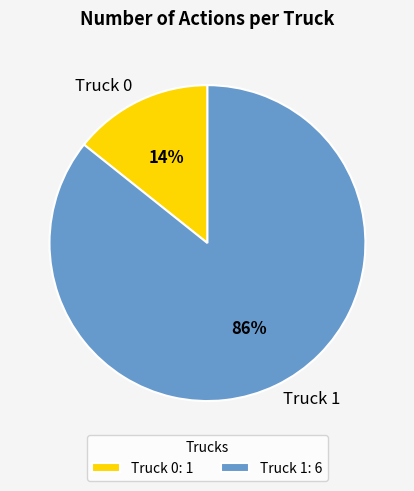

Is the sum of Truck 0 and Truck 1 greater than half?

Yes